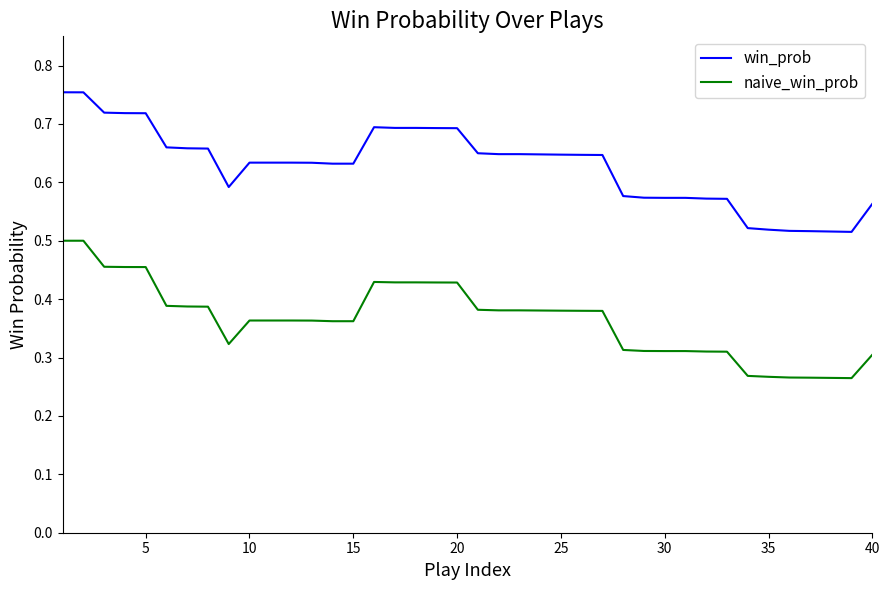

Rank the series by their maximum value, from highest to lowest.

win_prob, naive_win_prob